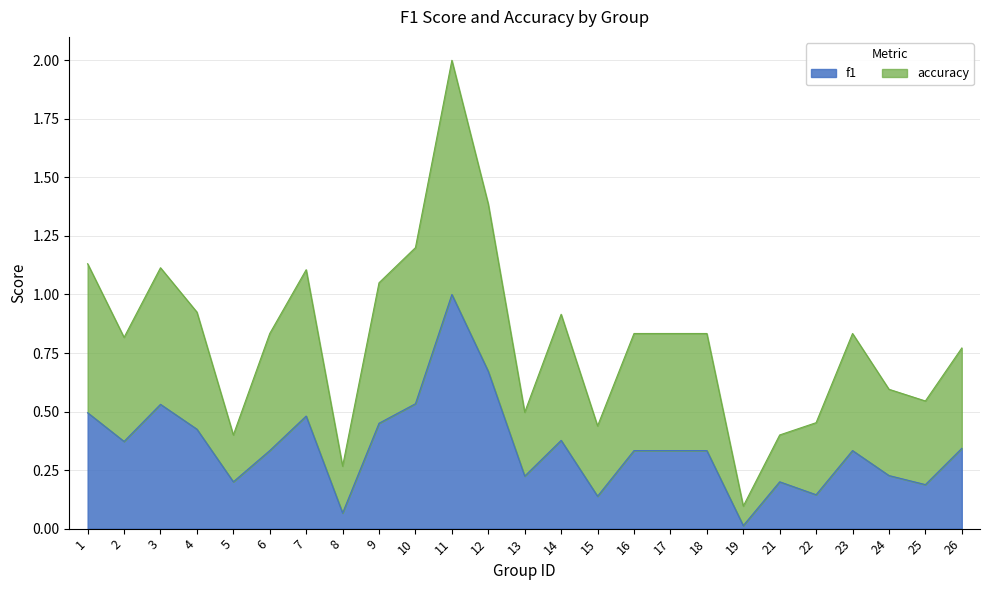

What is the value of the accuracy point at the 4th from the left?

0.9